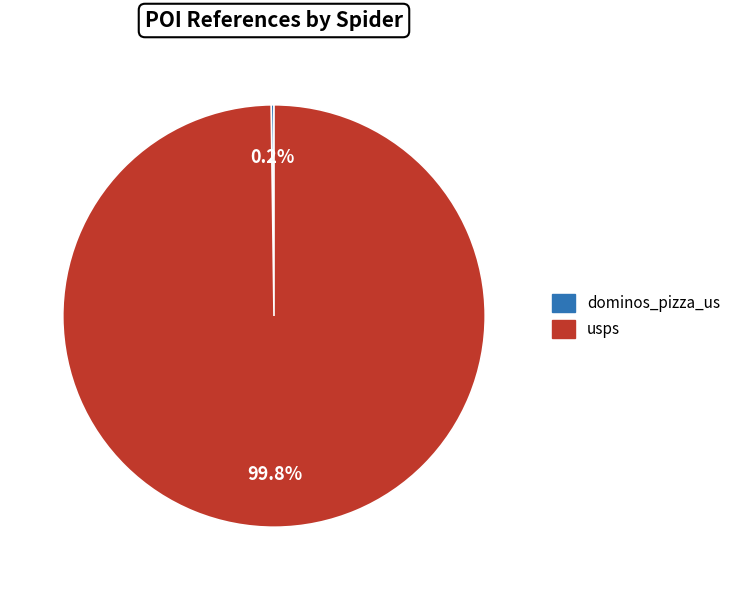

What is the largest slice in the pie chart?

usps